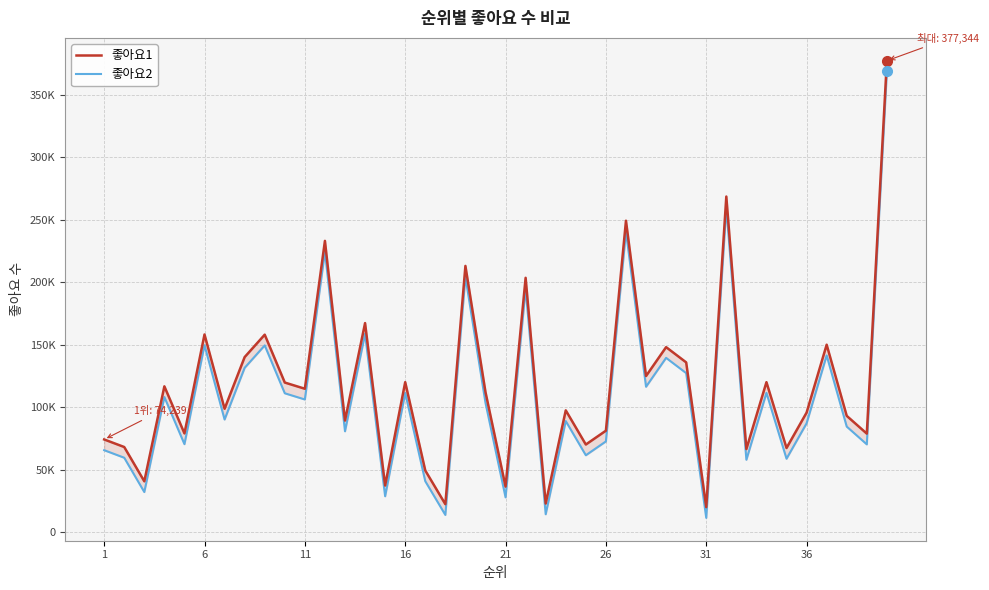

True or false: 좋아요2 and 좋아요1 intersect in this chart.

False